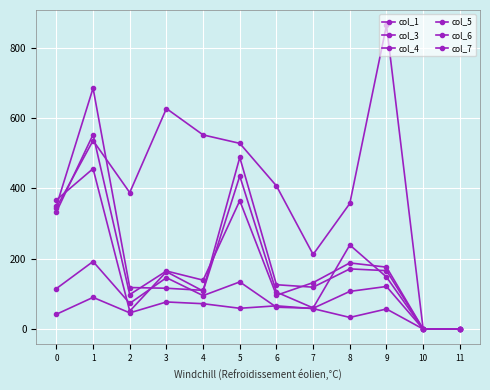

Does the chart have visible grid lines?

Yes